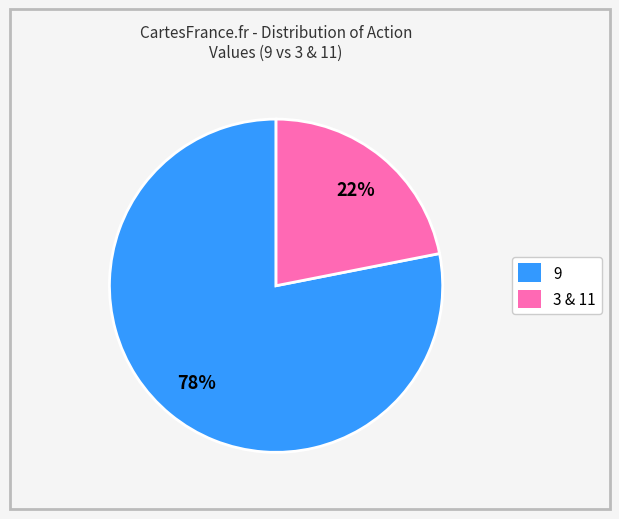

To the nearest percent, what is the difference between the largest and smallest slice percentages?

56%